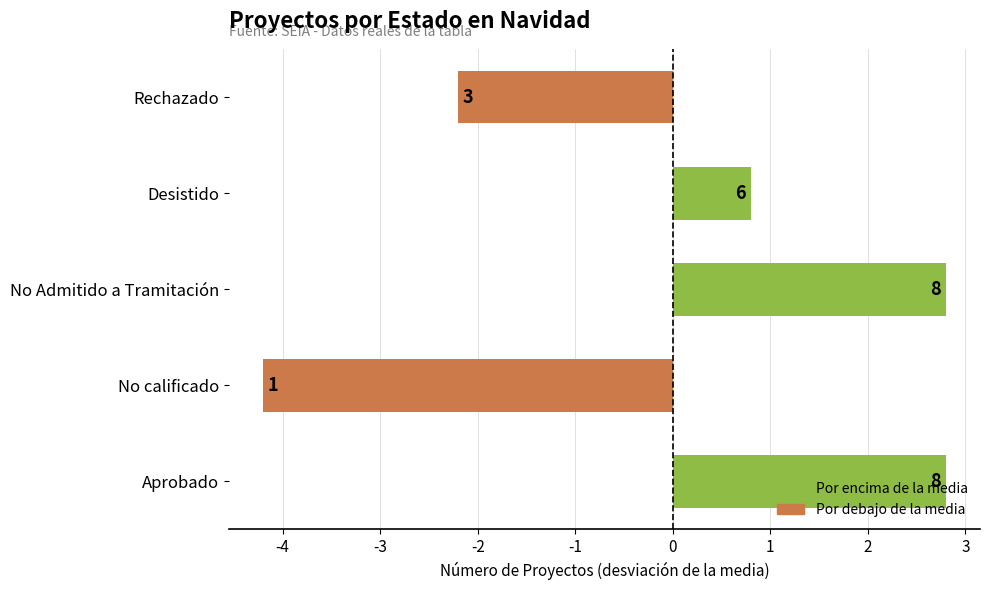

How many bars are there in total?

5